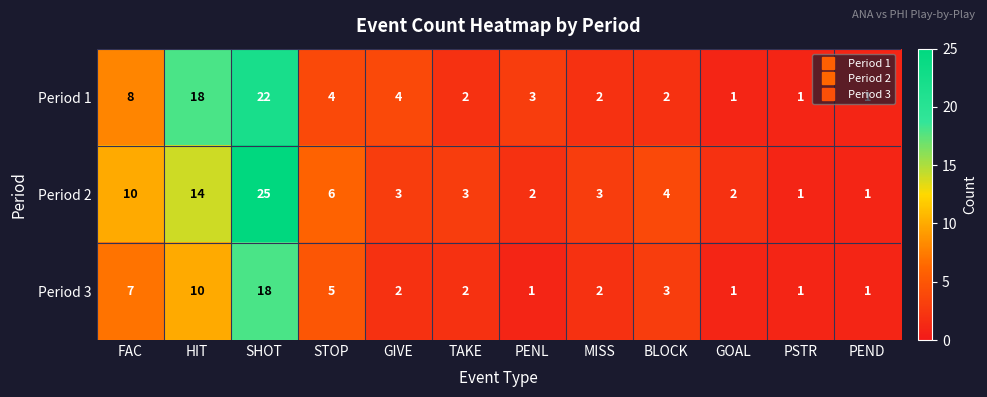

What is the sum of all Period 2 values?

74